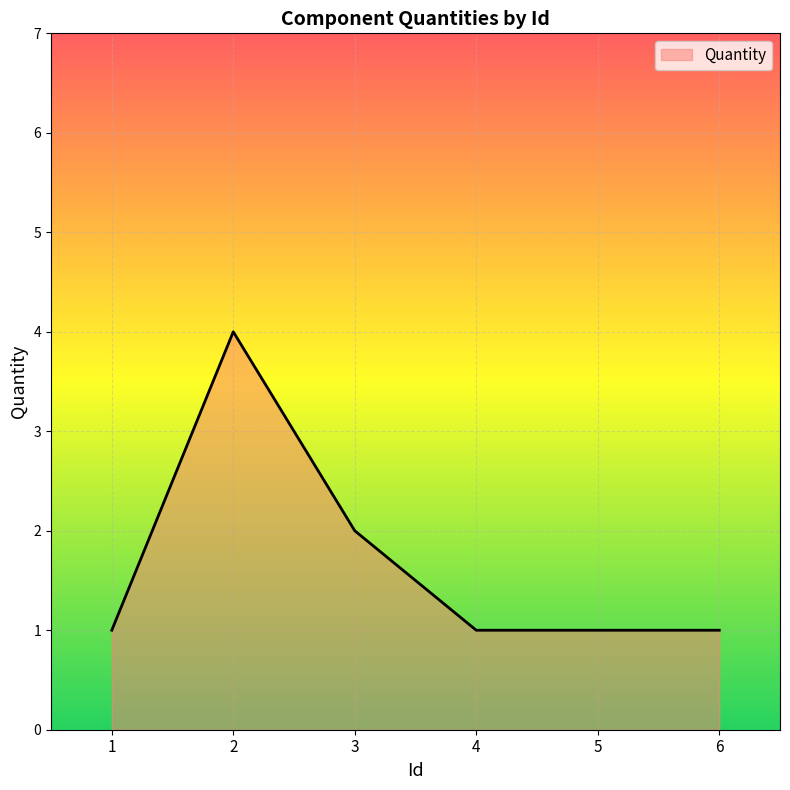

The value at 5 is 1. True or false?

True